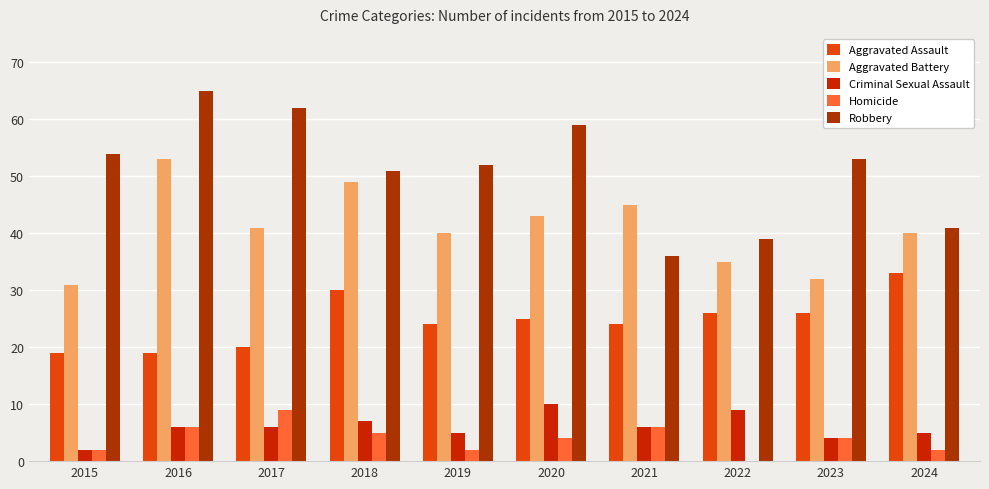

Reading left to right, list all the values displayed in this chart.

Aggravated Assault: 2015=19	2016=19	2017=20	2018=30	2019=24	2020=25	2021=24	2022=26	2023=26	2024=33
Aggravated Battery: 2015=31	2016=53	2017=41	2018=49	2019=40	2020=43	2021=45	2022=35	2023=32	2024=40
Criminal Sexual Assault: 2015=2	2016=6	2017=6	2018=7	2019=5	2020=10	2021=6	2022=9	2023=4	2024=5
Homicide: 2015=2	2016=6	2017=9	2018=5	2019=2	2020=4	2021=6	2022=0	2023=4	2024=2
Robbery: 2015=54	2016=65	2017=62	2018=51	2019=52	2020=59	2021=36	2022=39	2023=53	2024=41